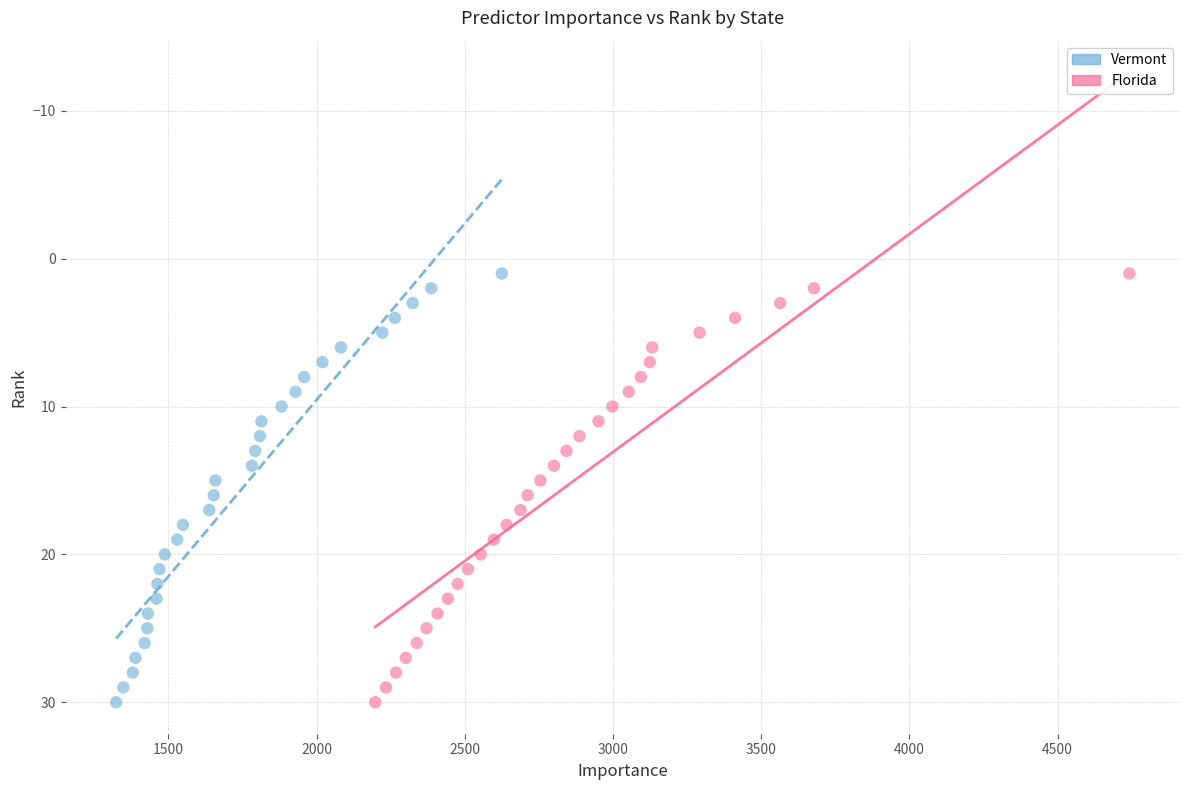

What are all the series names shown in the legend?

Vermont, Florida